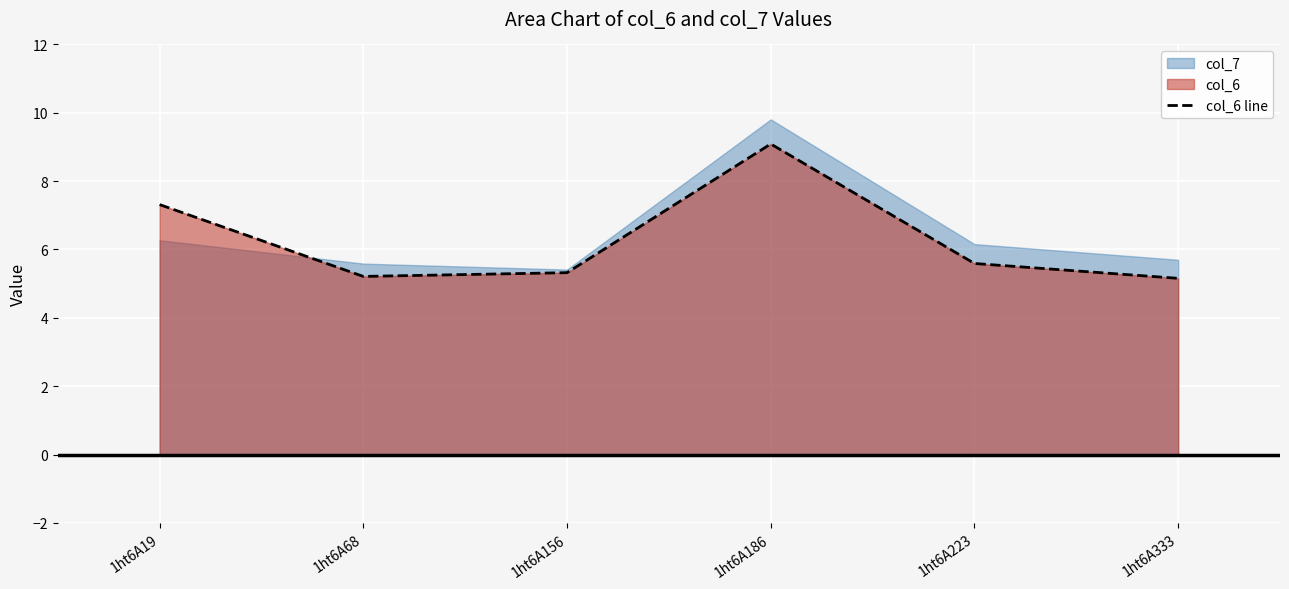

Does the chart display data point markers on the line(s)?

No